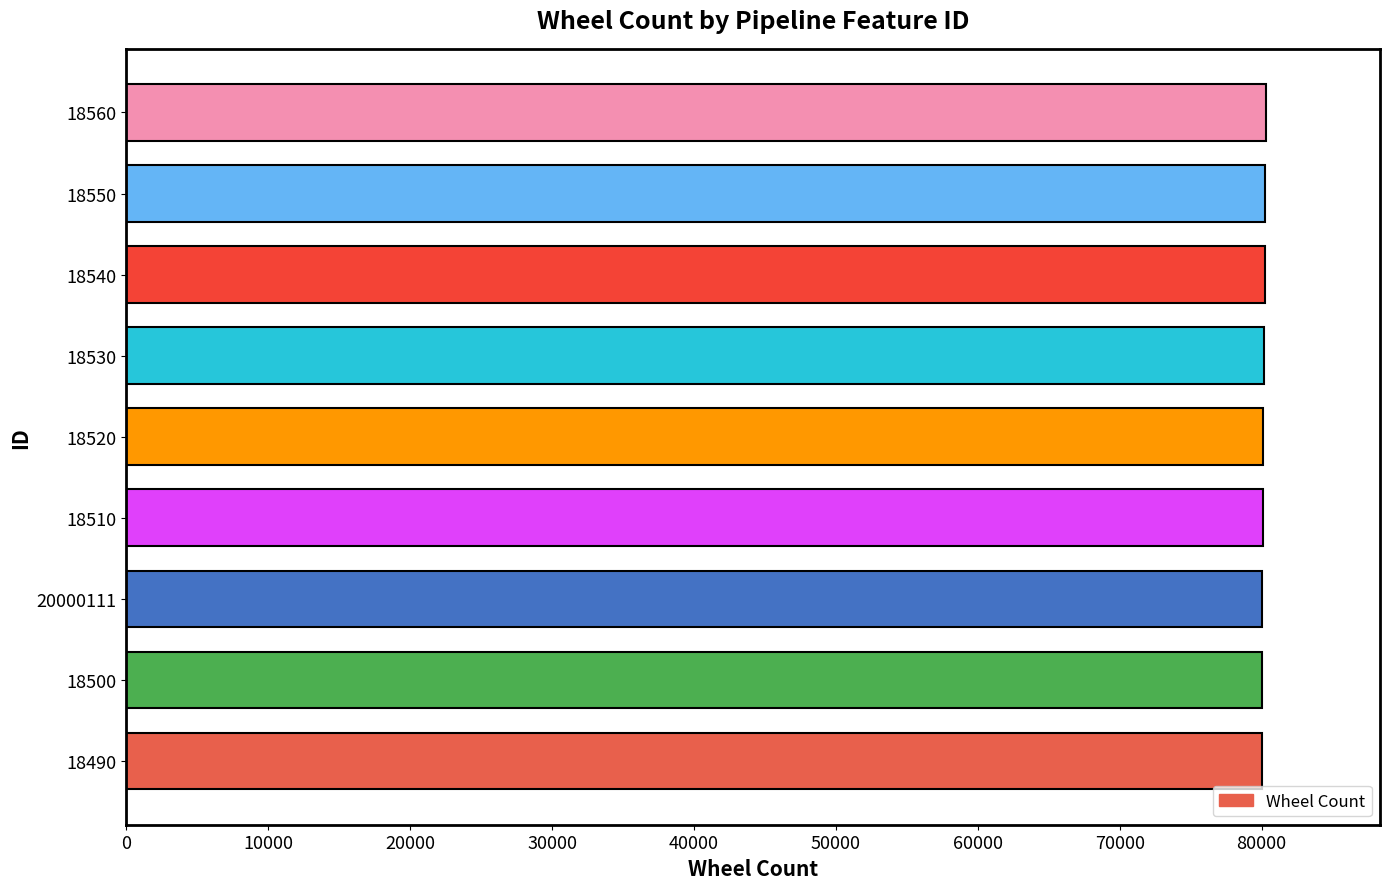

Are the bars horizontal?

Yes